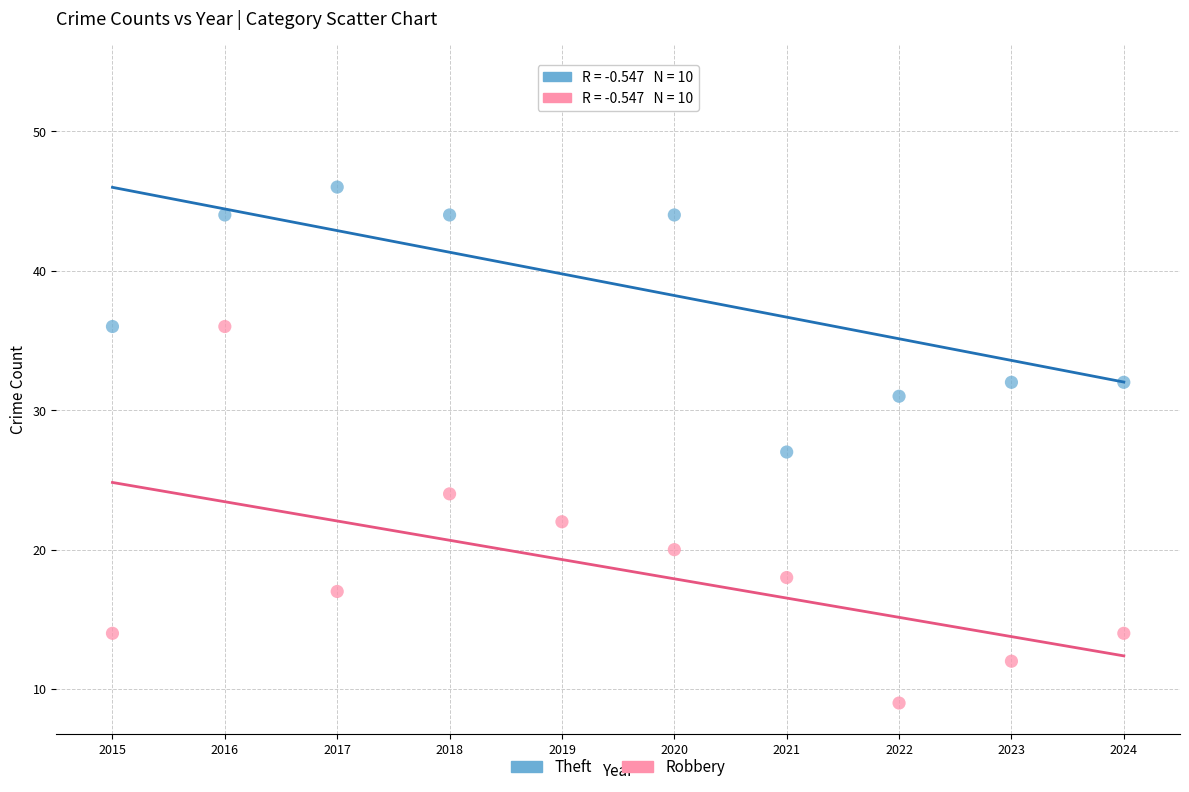

Across all data points, what is the range of X values (max minus min)?

9